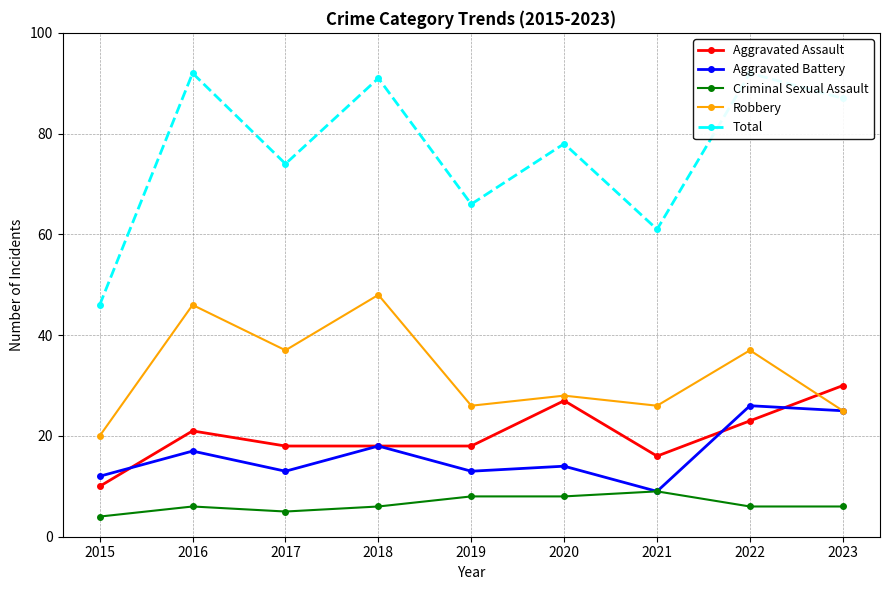

Count the number of categories in the chart.

9